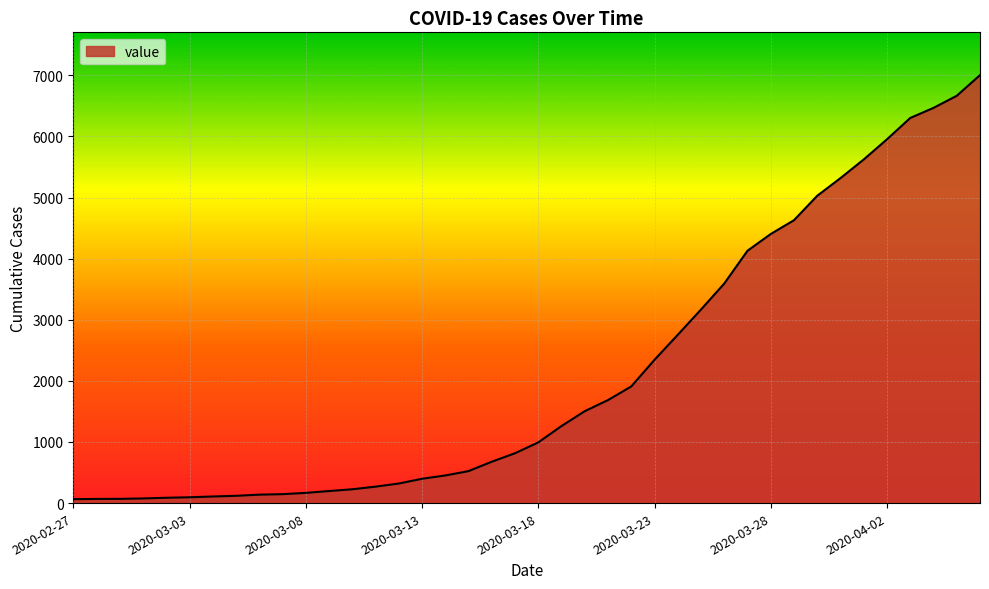

What is the maximum value shown in the chart?

7004